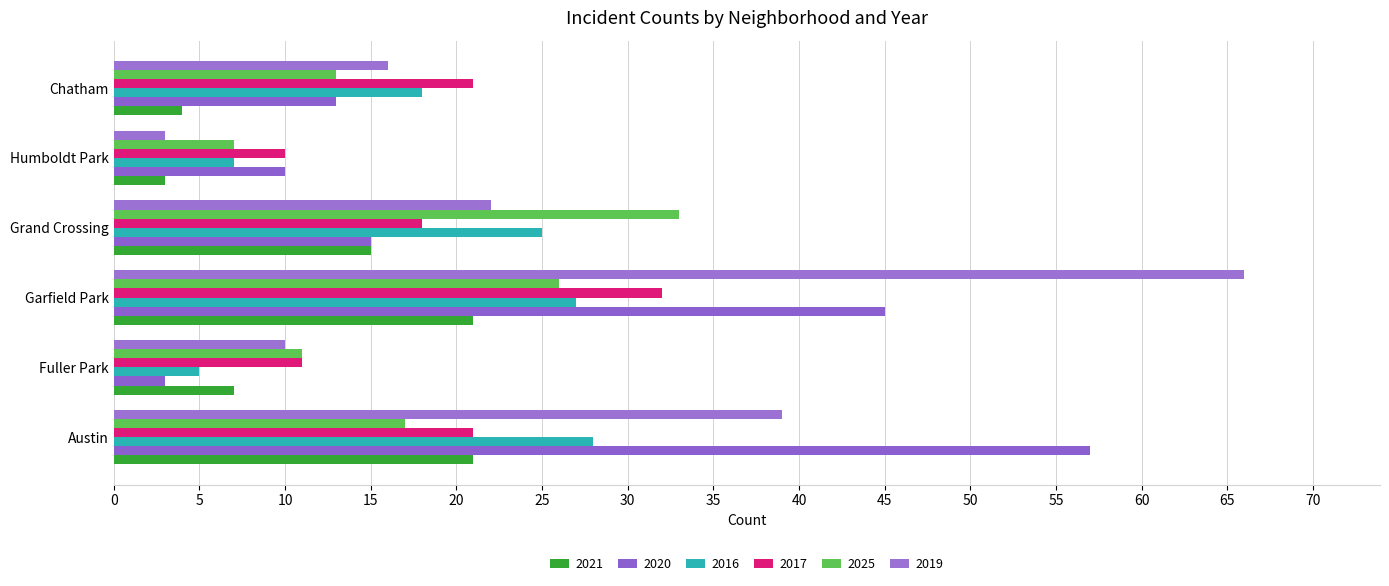

Which series has the widest spread of values?

2019